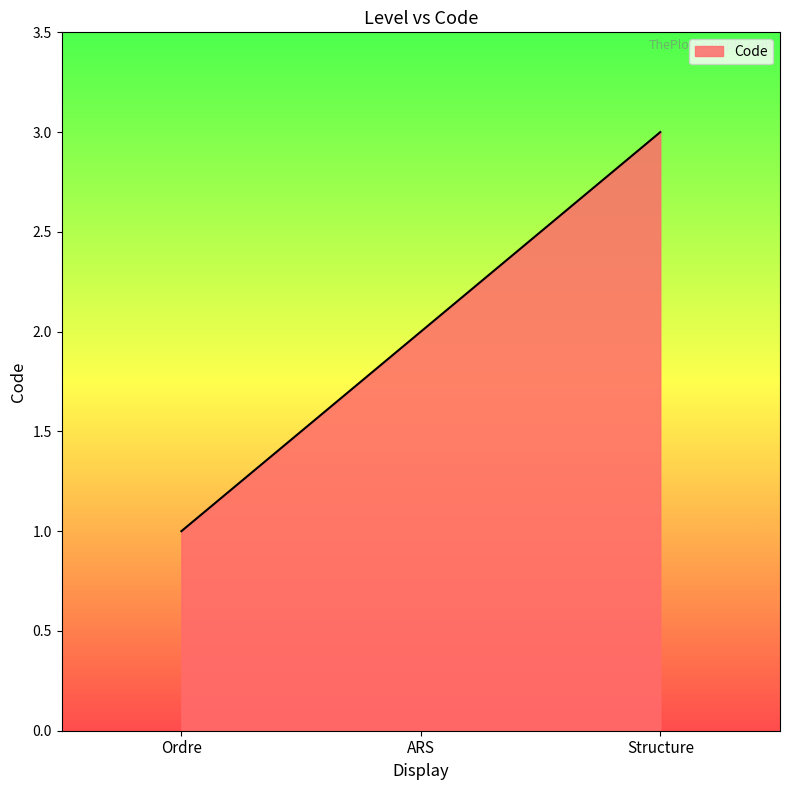

List the labels in order of value, largest first.

Structure, ARS, Ordre